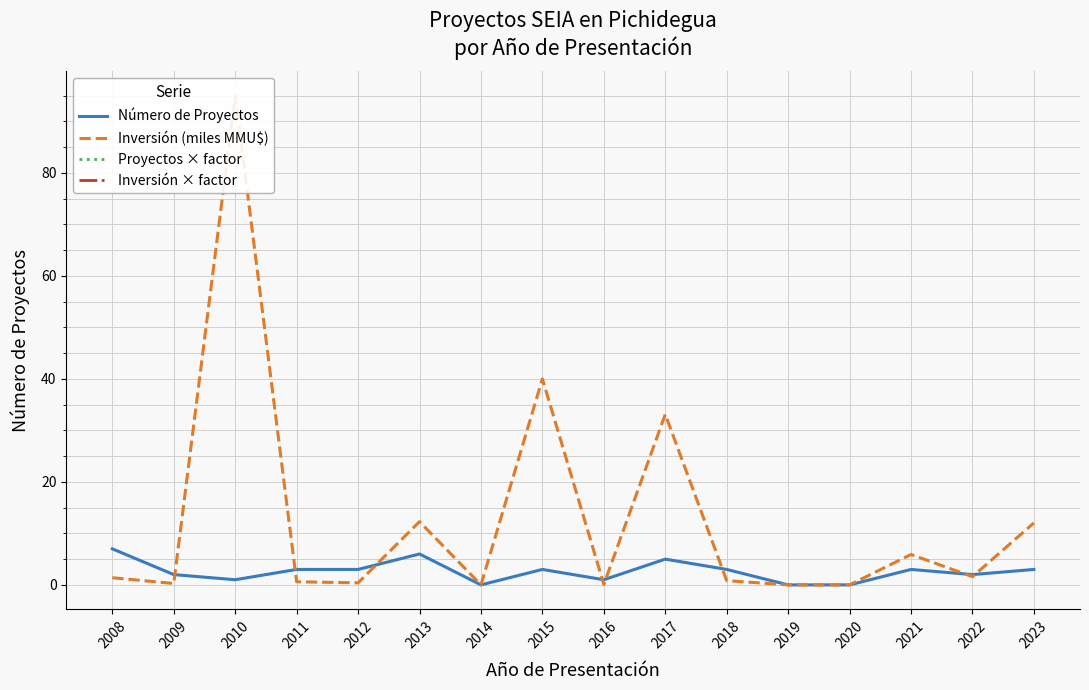

Reading left to right, transcribe all the data shown in this chart.

Número de Proyectos: 7.0	2.0	1.0	3.0	3.0	6.0	0.0	3.0	1.0	5.0	3.0	0.0	0.0	3.0	2.0	3.0
Inversión (miles MMU$): 1.4	0.3	95.0	0.6	0.4	12.3	0.0	40.0	0.1	33.1	0.8	0.0	0.0	5.9	1.6	12.0
Proyectos × factor: 24.5	7.0	3.5	10.5	10.5	21.0	0.0	10.5	3.5	17.5	10.5	0.0	0.0	10.5	7.0	10.5
Inversión × factor: 2.9	0.6	199.5	1.3	0.8	25.8	0.0	84.0	0.2	69.5	1.7	0.0	0.0	12.4	3.4	25.3